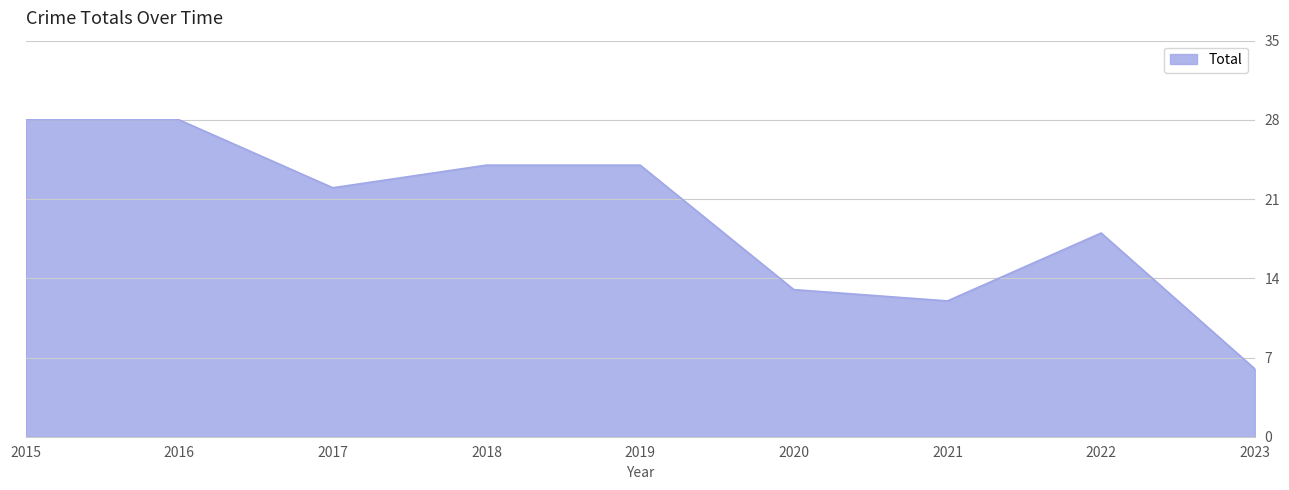

What is the difference between the maximum and minimum values?

22